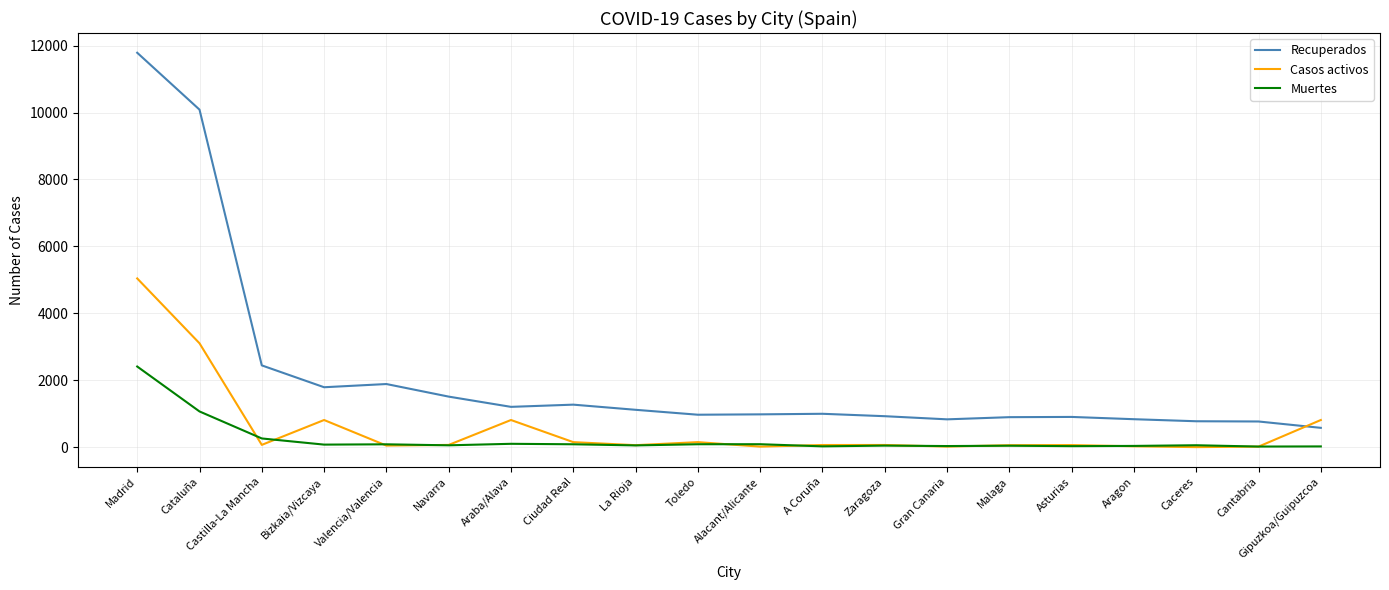

Is this an area chart (filled region under the line)?

No